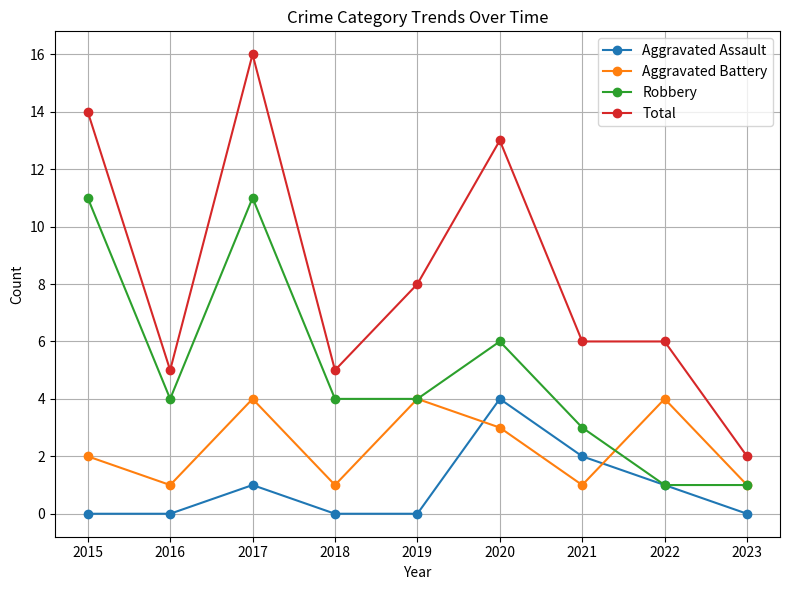

Where is the first local minimum for Robbery?

2016